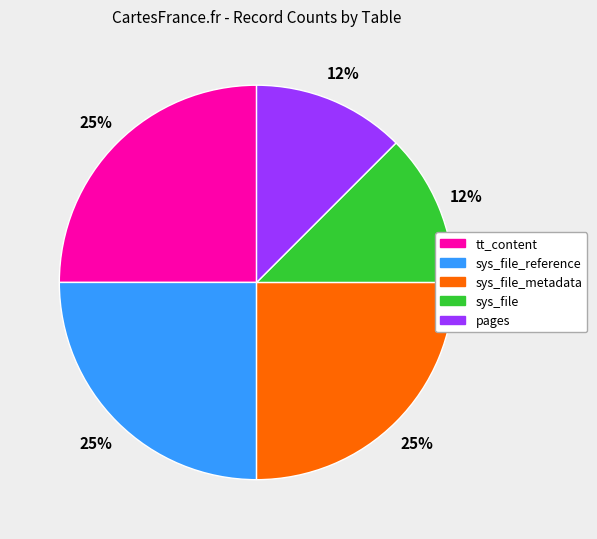

Count the number of slices in the pie.

5